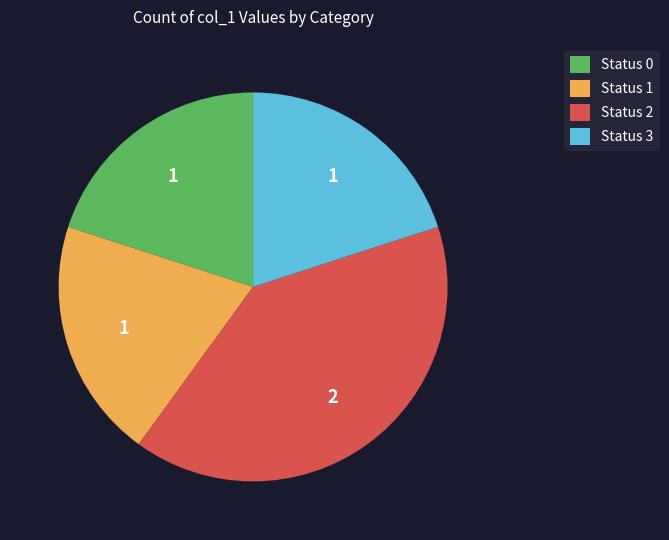

Does any single category account for the majority?

No